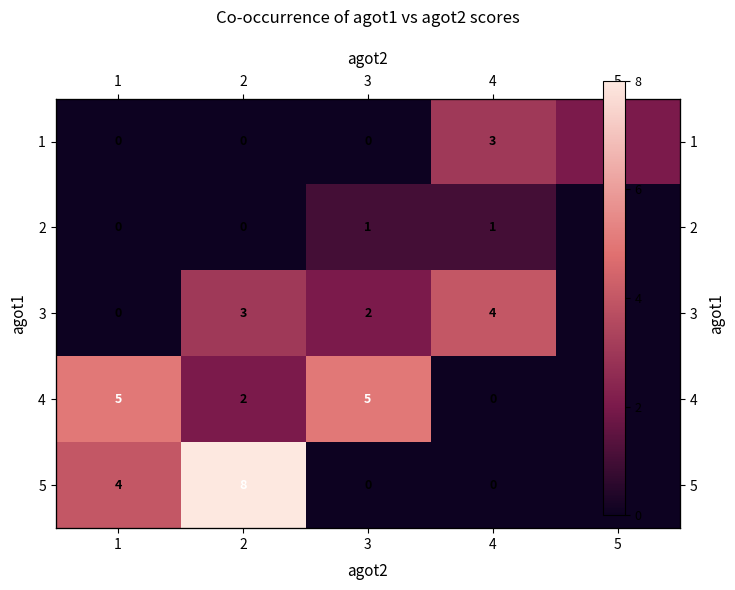

Between 2 and 3, which is larger?

2